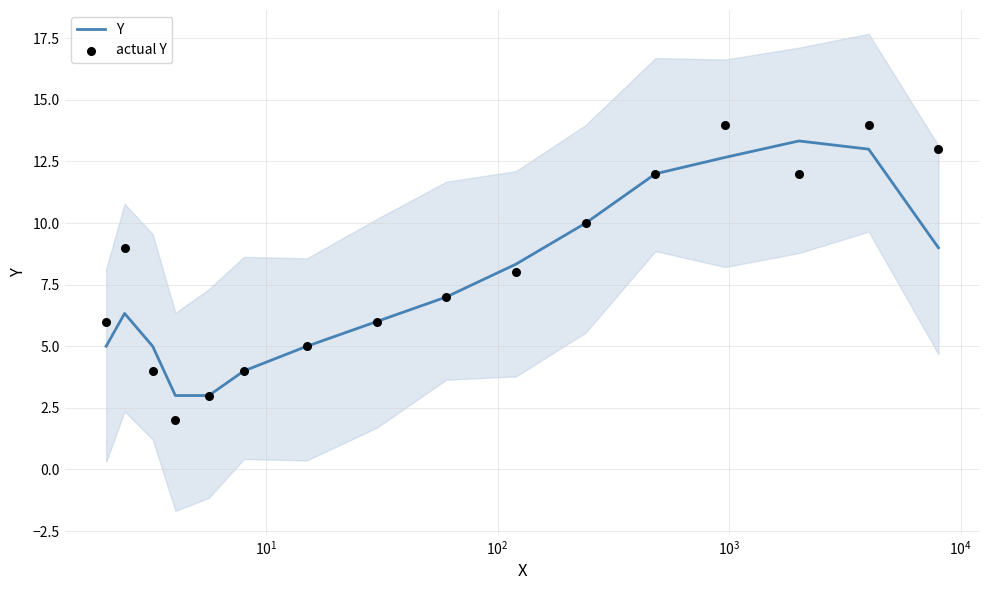

What is the highest value of the Y series?

13.3